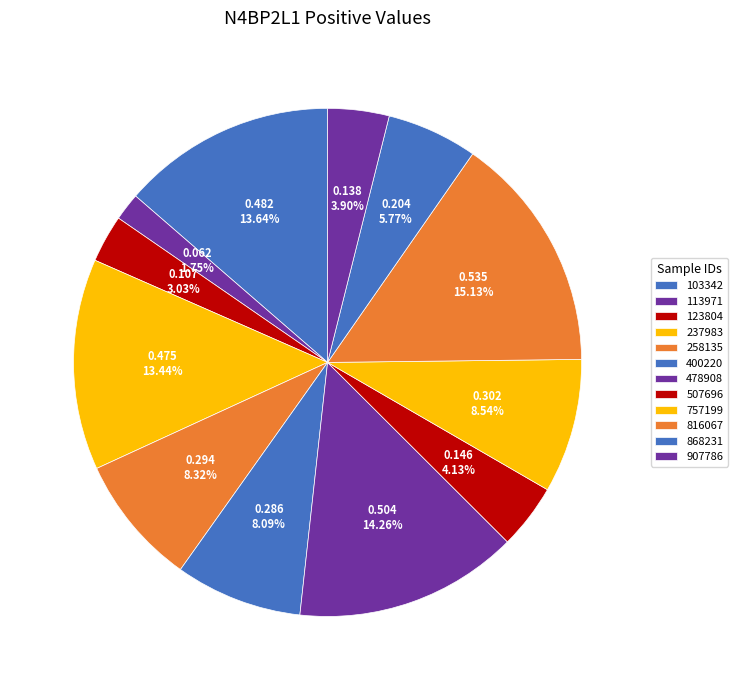

Count the number of slices in the pie.

12